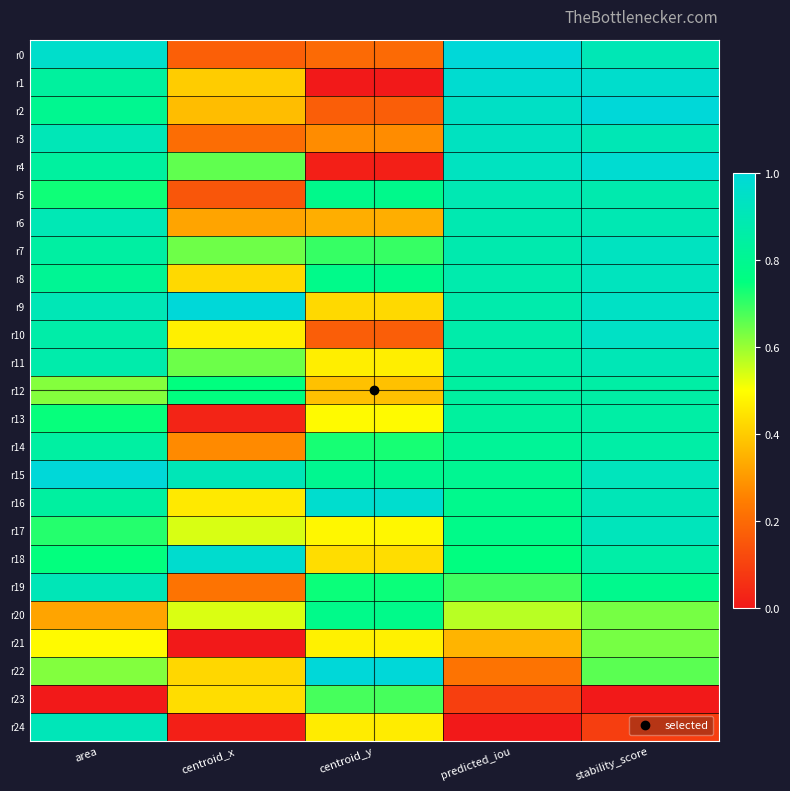

Count the number of data series in this chart.

25